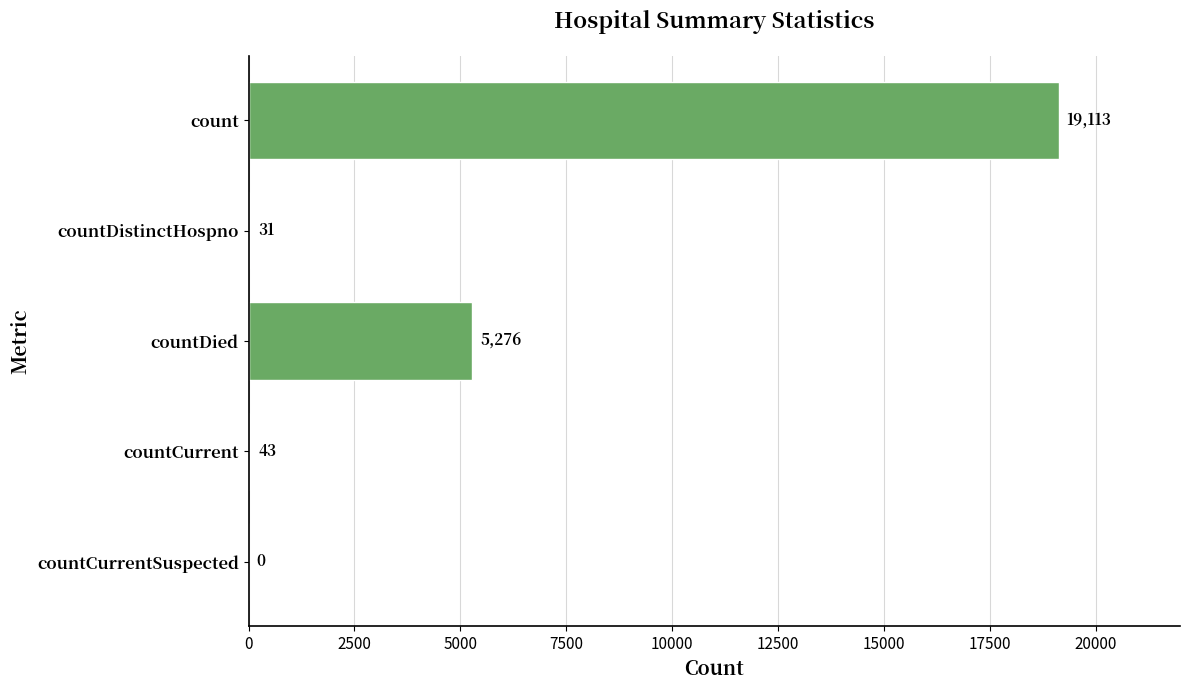

Read the value at countDied, to the nearest 10.

5280